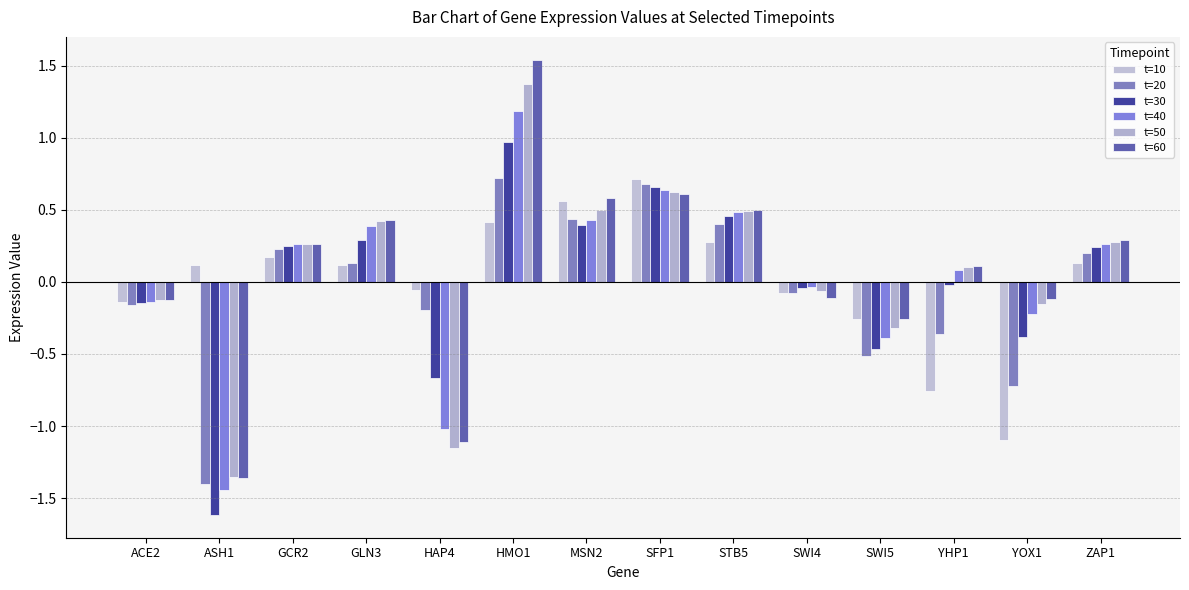

What is the difference between the highest and lowest values at HAP4?

1.1